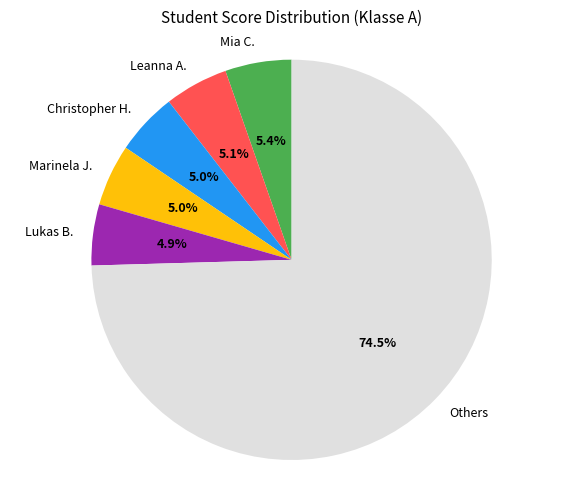

Do Christopher H. and Lukas B. together represent more than half of the pie?

No